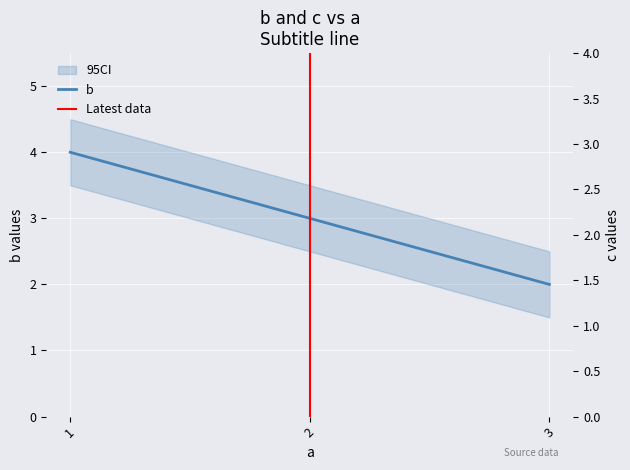

How many data points in c are above 2?

1